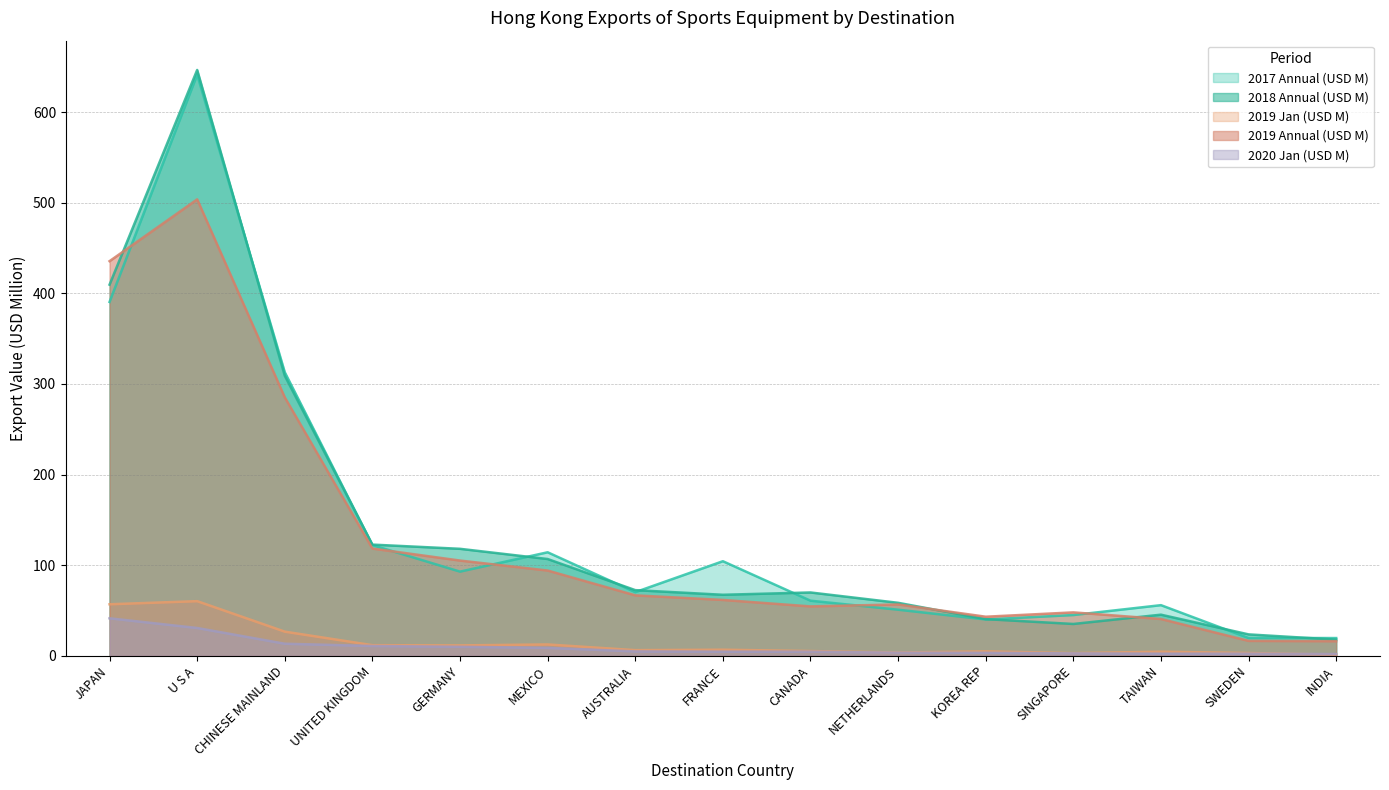

Read the 2019 Annual (USD M) value at INDIA.

16.1